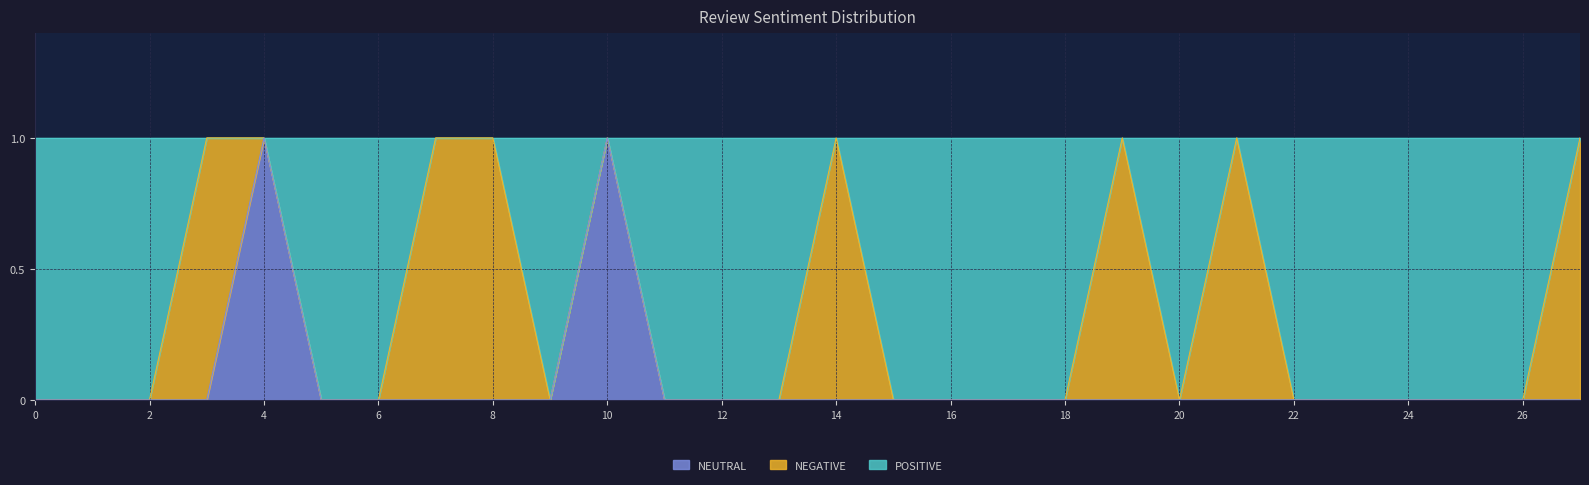

The value of NEUTRAL at 2 is 1. True or false?

False